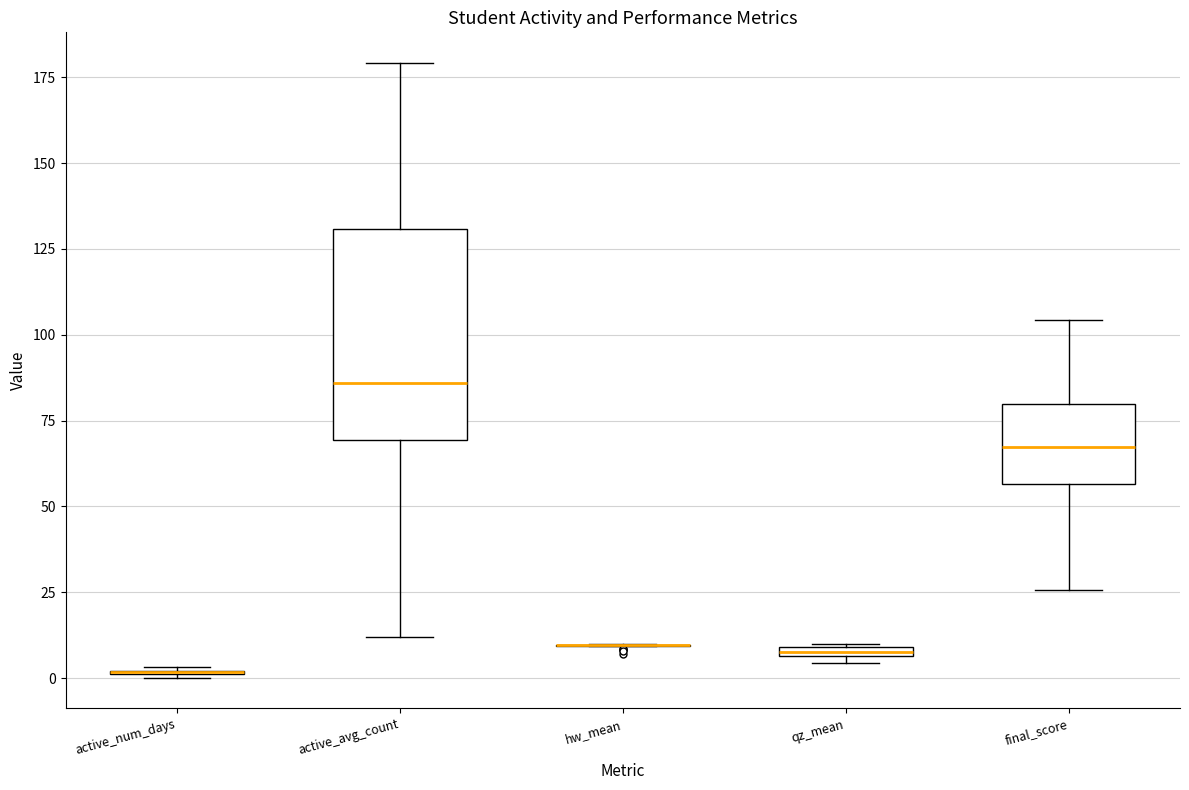

Which box is the tallest, from its lower edge to its upper edge?

active_avg_count